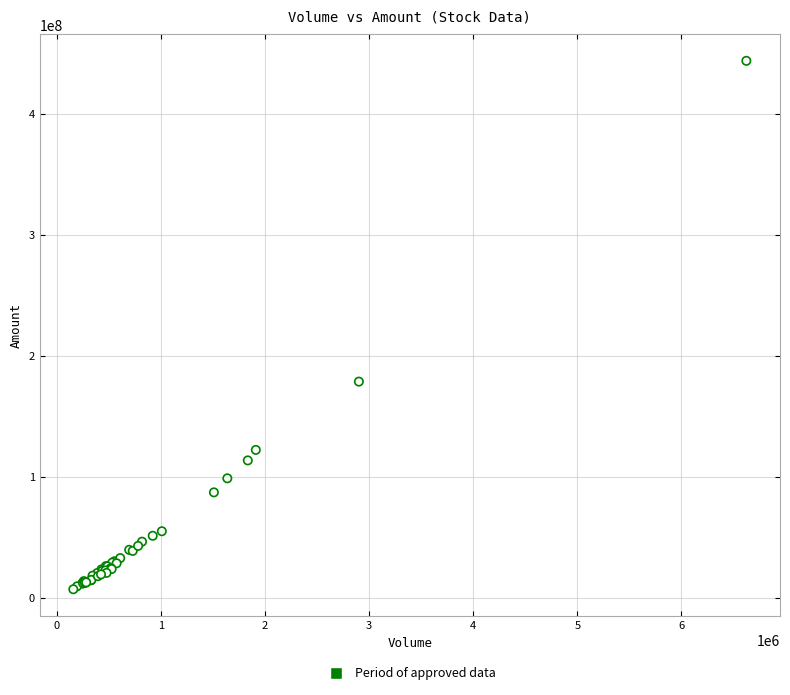

What Y value in the scatter plot is closest to 225289683?

178545326